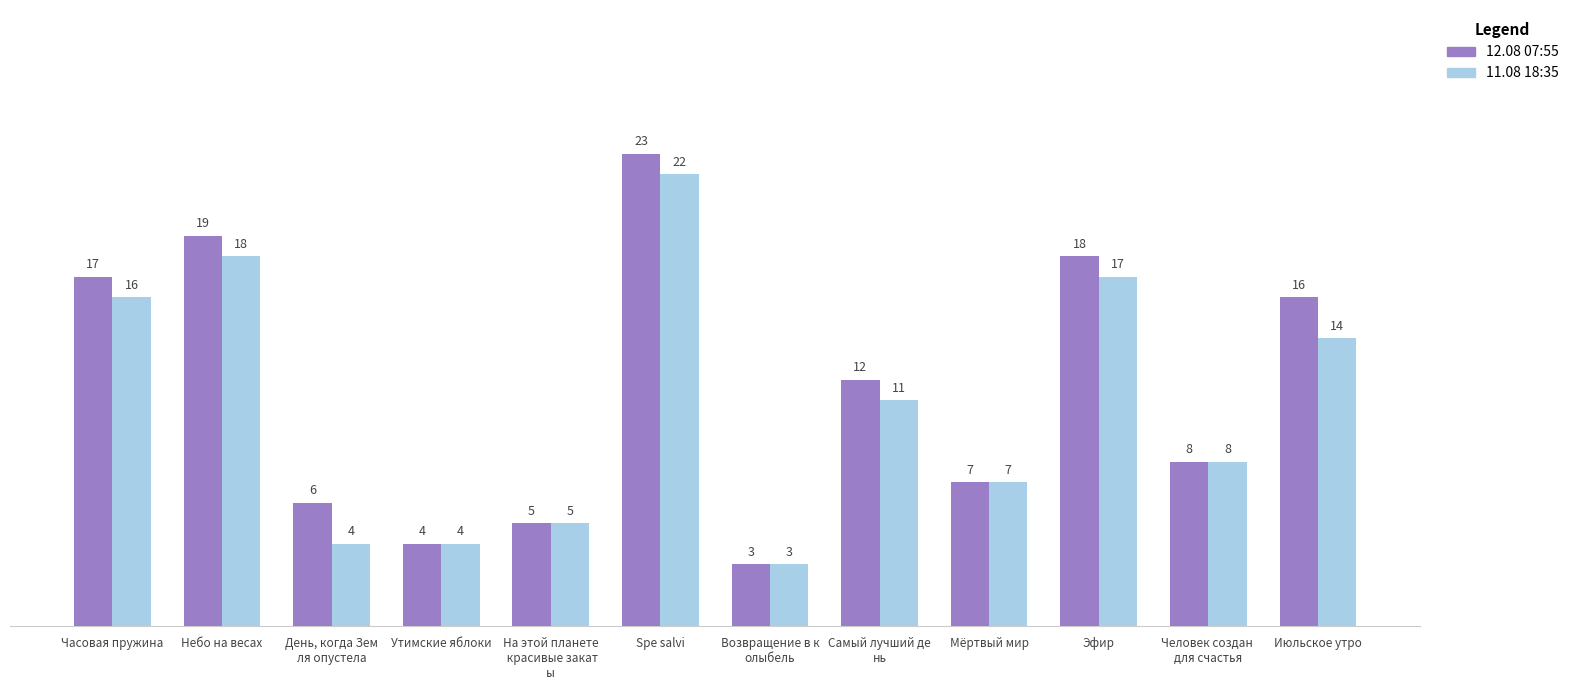

What is the difference between the second highest and second lowest values in the 11.08 18:35 series?

14